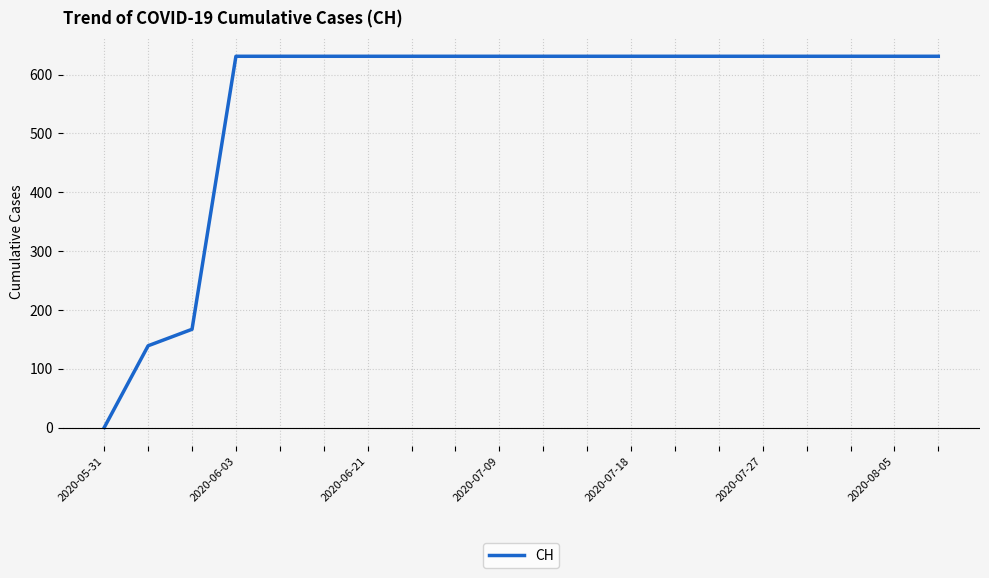

What is the maximum value shown in the chart?

631